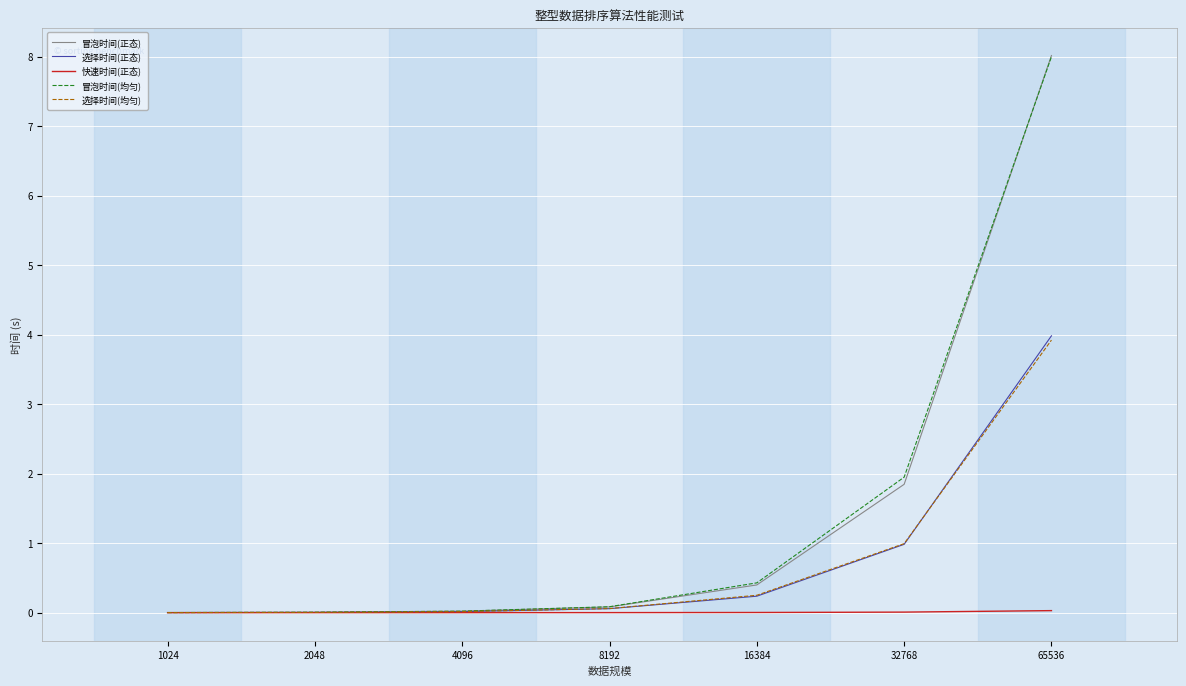

At which category does the chart reach its peak across all series?

65536